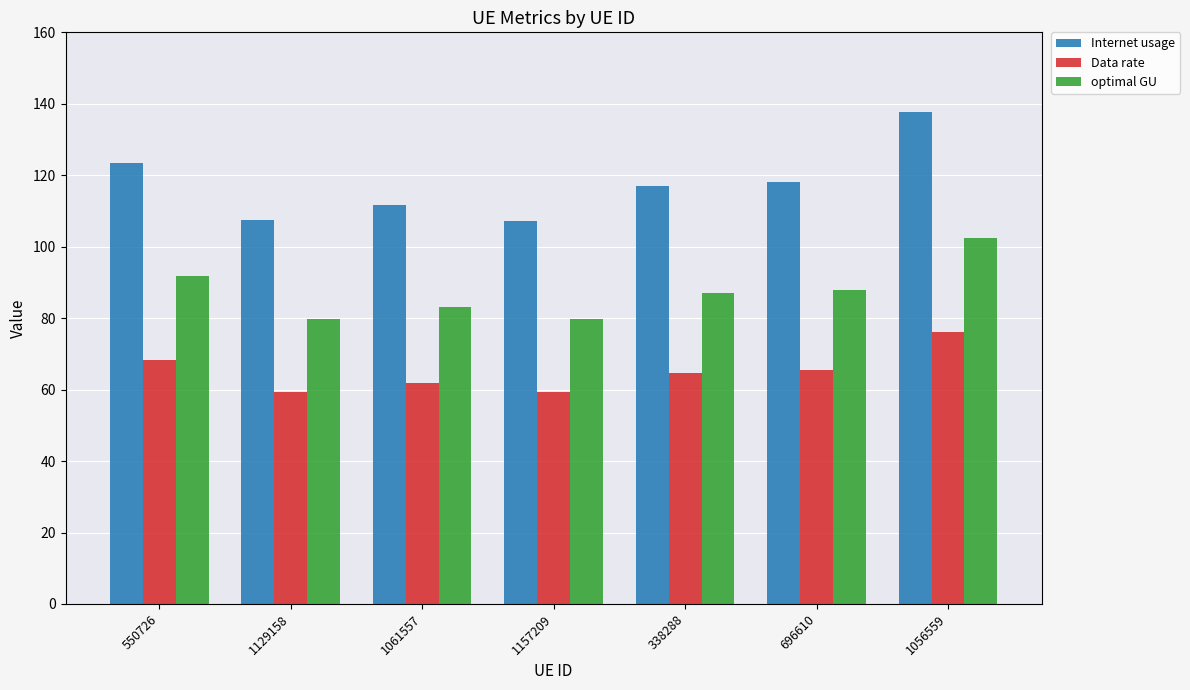

How many values in the optimal GU series are below 87?

3